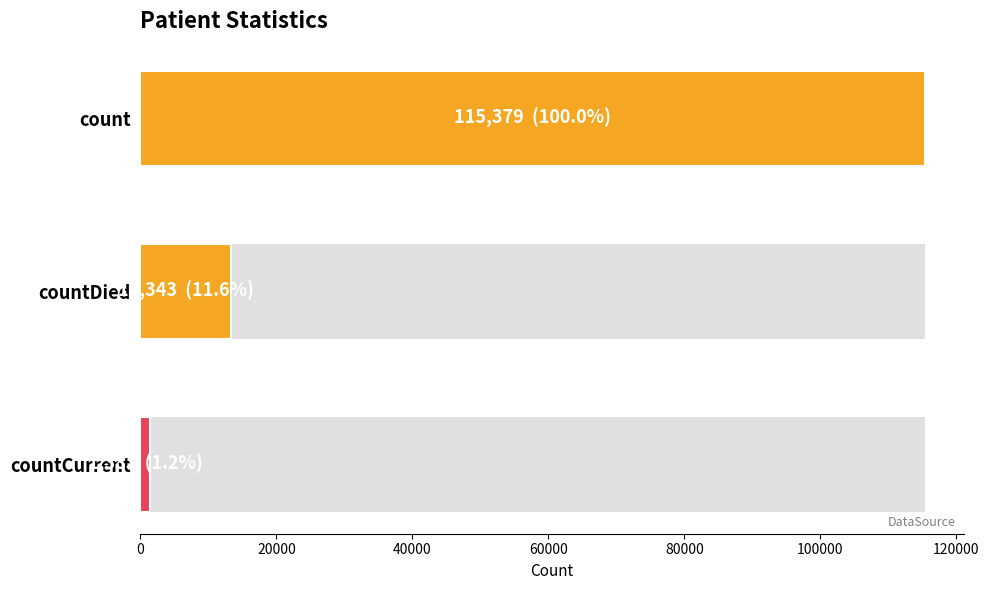

Count the number of categories in the chart.

3